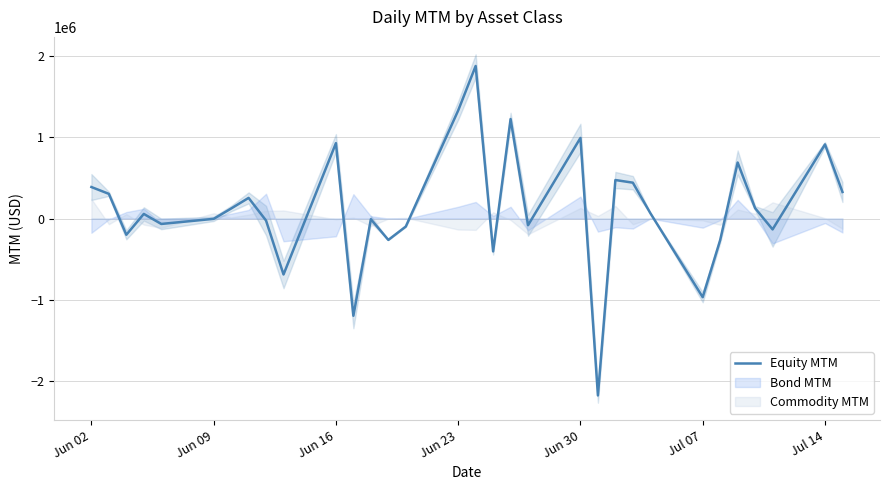

How many interior local valleys (lower than both neighbors) does the data have?

10